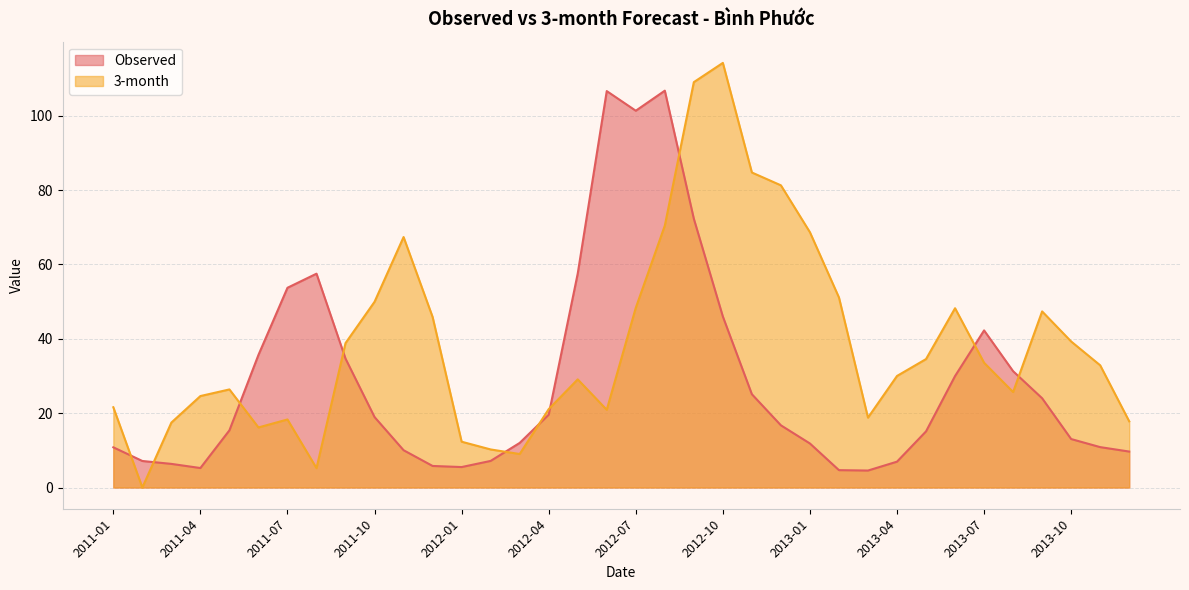

What is the difference between the second highest and second lowest values in the Observed series?

101.9